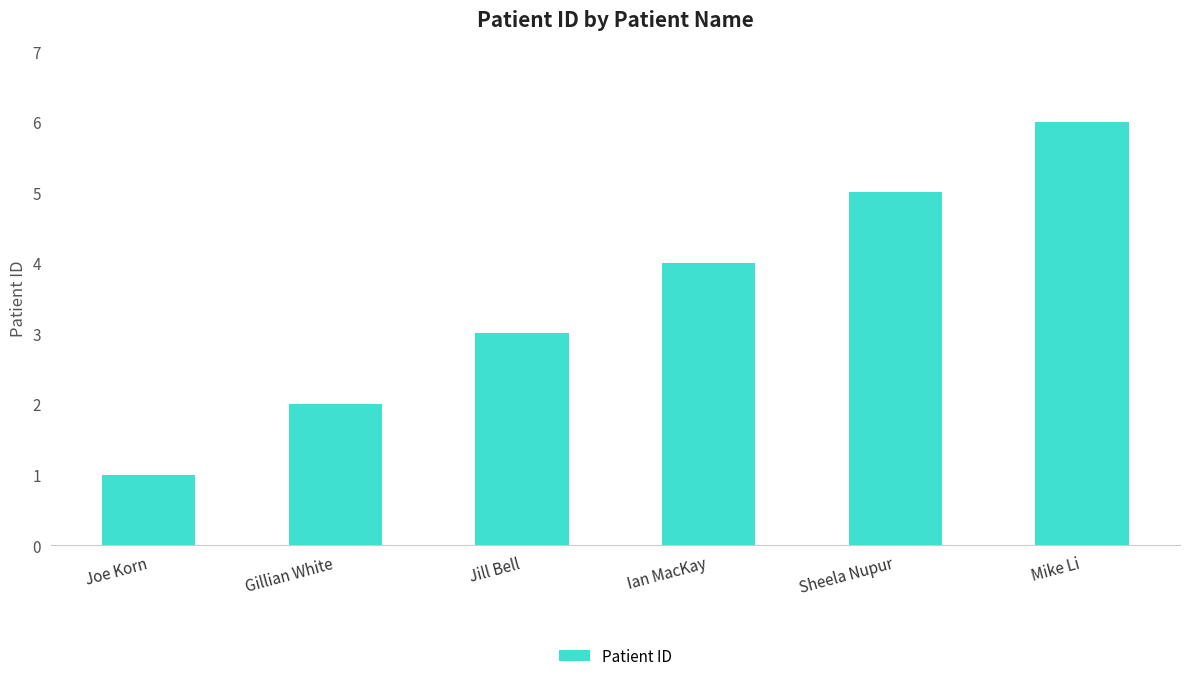

What is the value of the 3rd bar from the left?

3